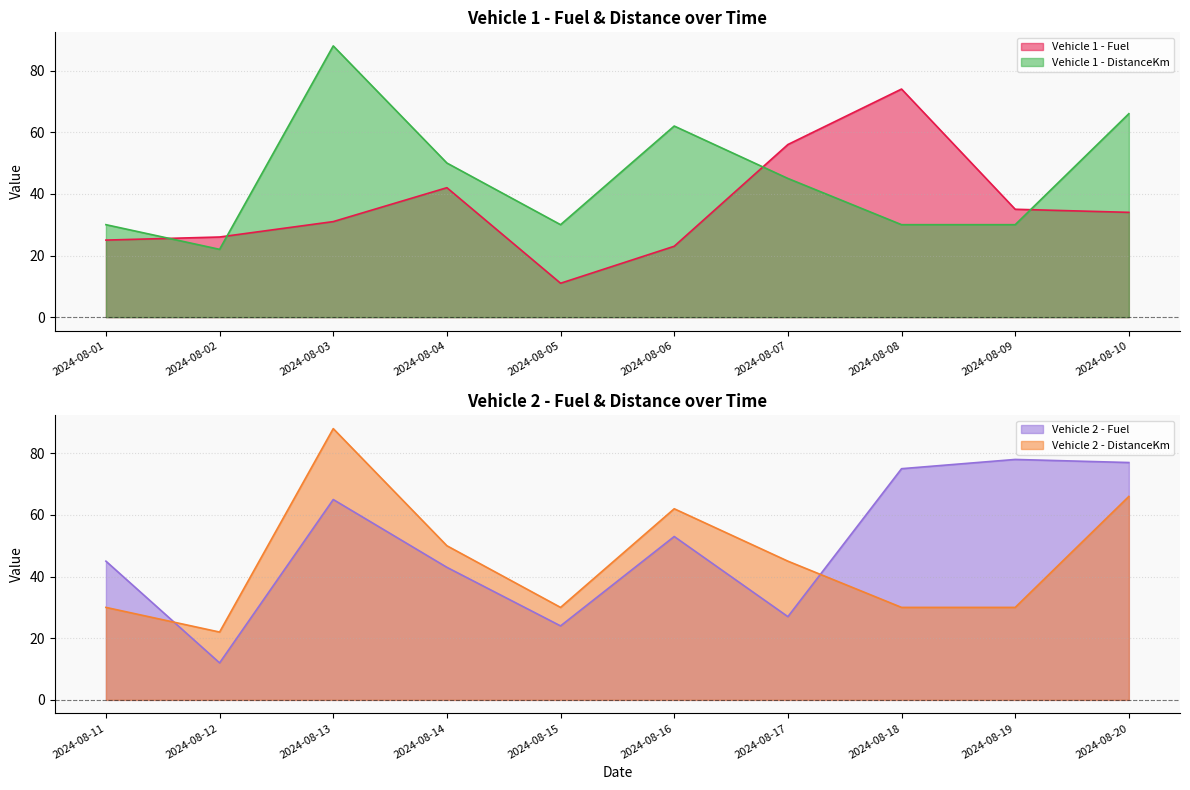

Is it true that Vehicle 2 - Fuel equals 75 at 2024-08-18?

True